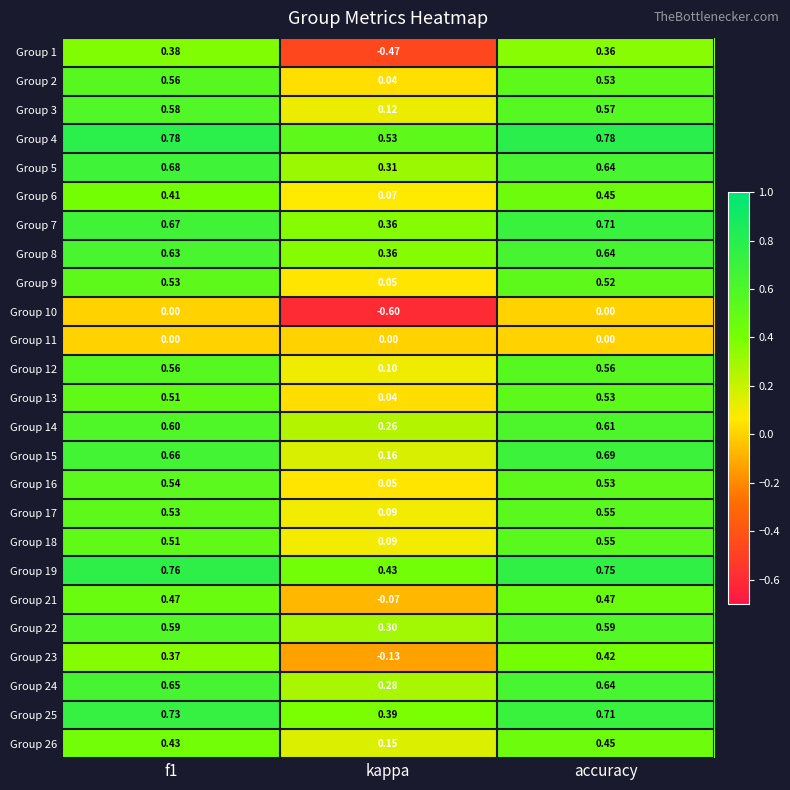

At which category is the sum across all series the highest?

accuracy